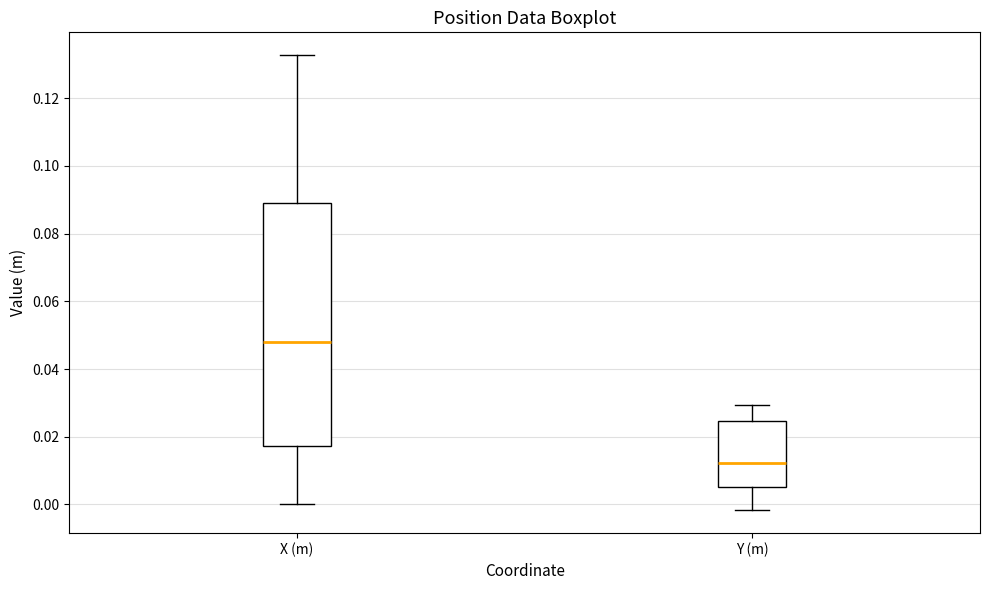

Reading left to right, transcribe this box plot: for each box, give where its median line is, the range the box spans, and where its two whiskers end, as read against the y-axis. The values are not printed on the chart, so give them approximately, as read against the axis.

X (m): median 0.048, box 0.018 to 0.090, whiskers 0.000 to 0.132
Y (m): median 0.012, box 0.006 to 0.024, whiskers -0.002 to 0.030